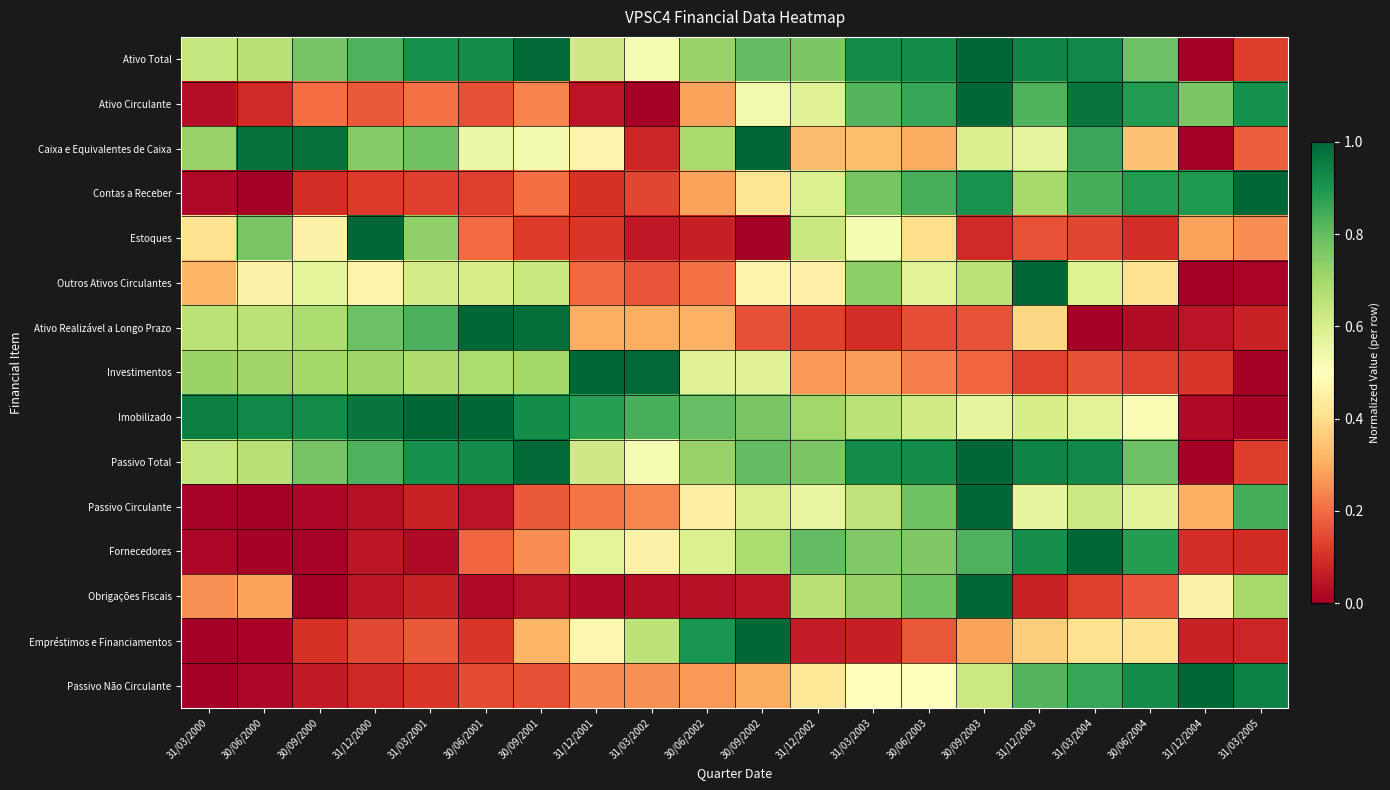

What is the maximum value shown in the chart?

1.0